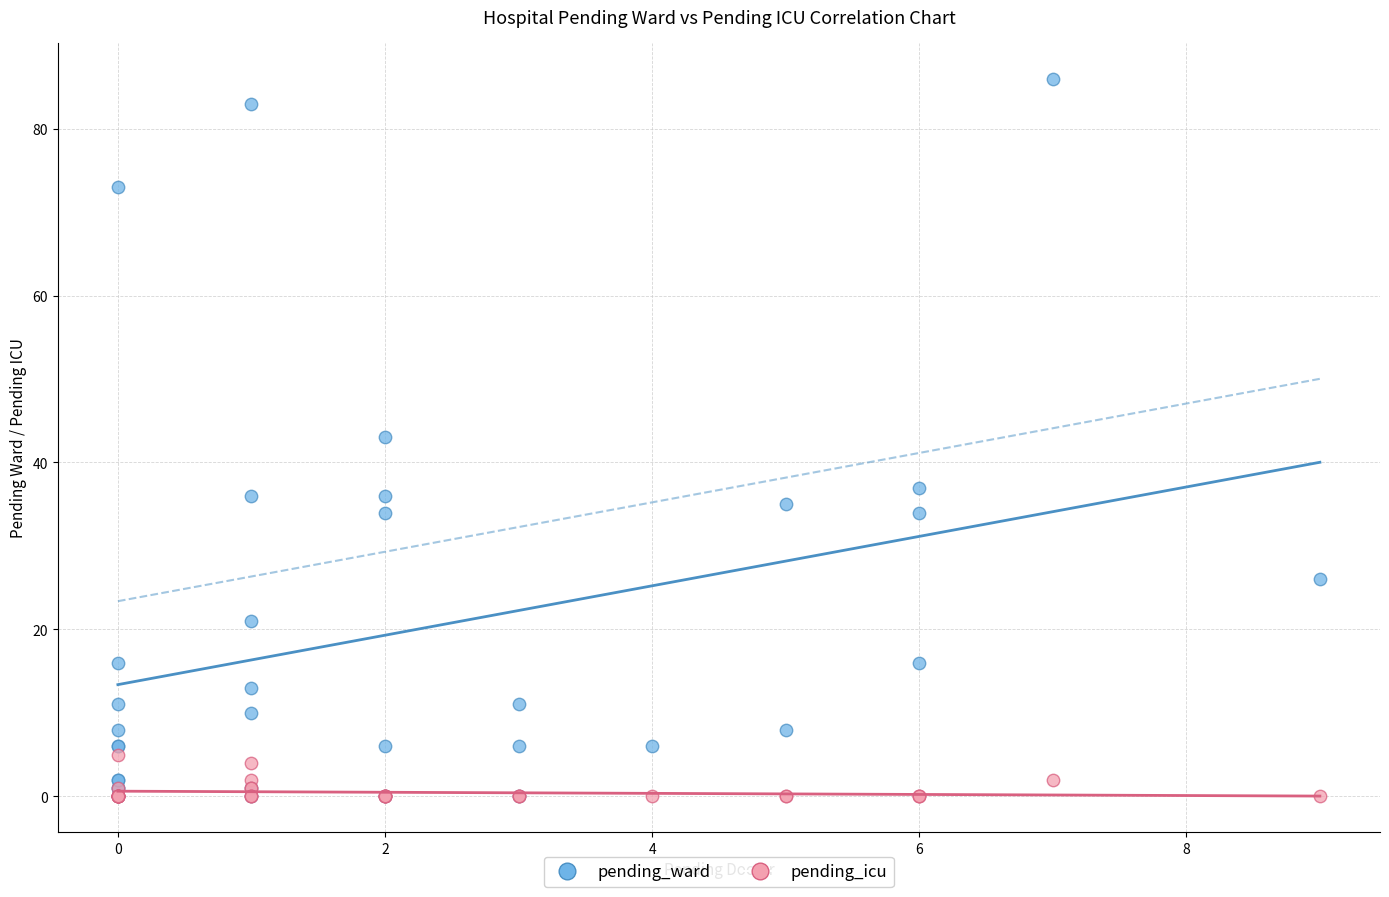

Which series has the largest Y range (max minus min)?

pending_ward